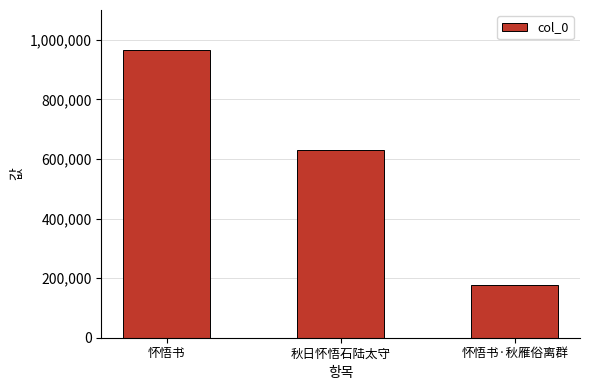

The value at 怀悟书·秋雁俗离群 is 176669. True or false?

True